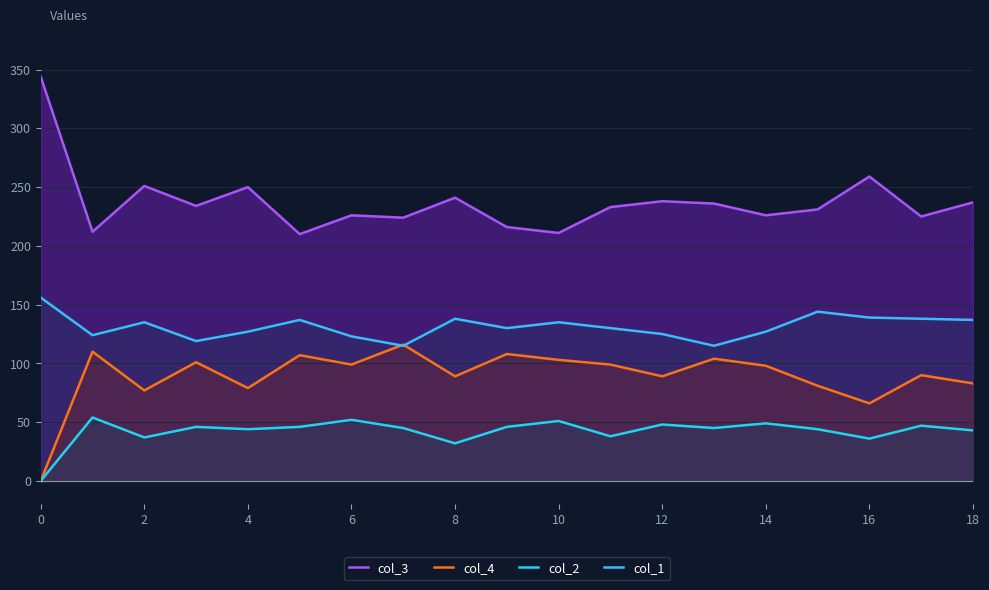

How many lines are shown in the chart?

4